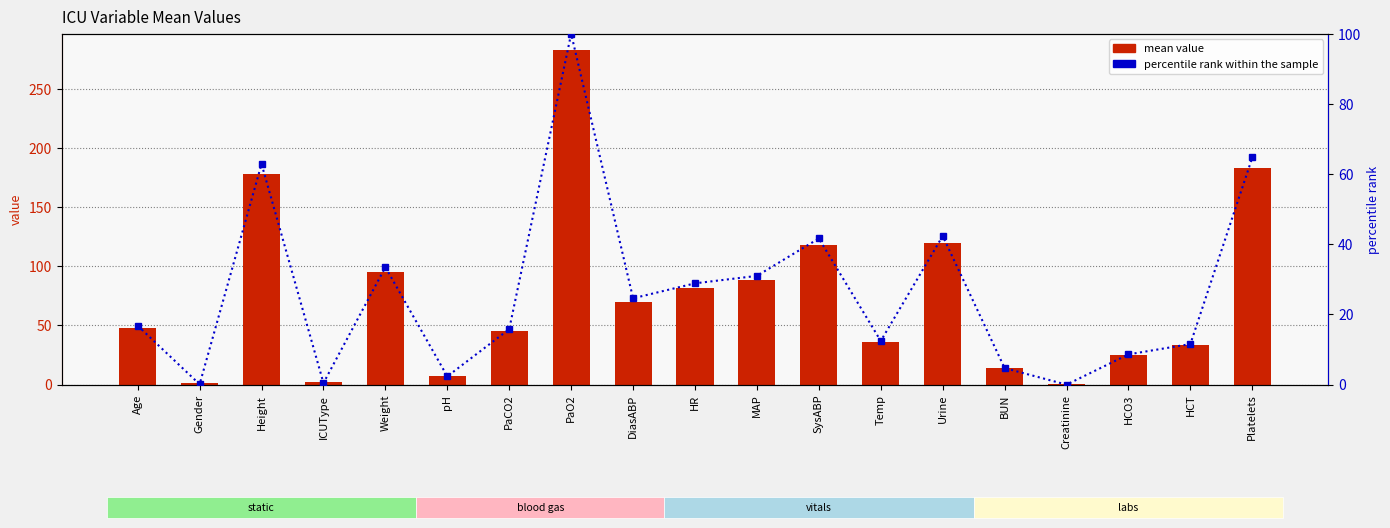

What is the maximum value for mean value?

282.2